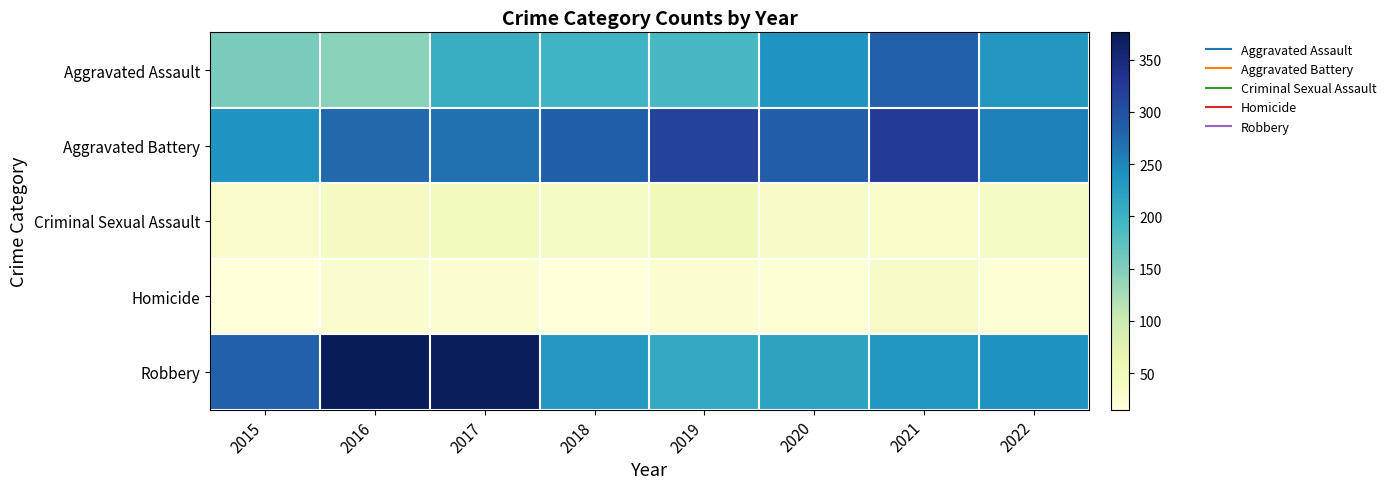

Rank the series at 2022 from highest to lowest value.

Aggravated Battery, Robbery, Aggravated Assault, Criminal Sexual Assault, Homicide